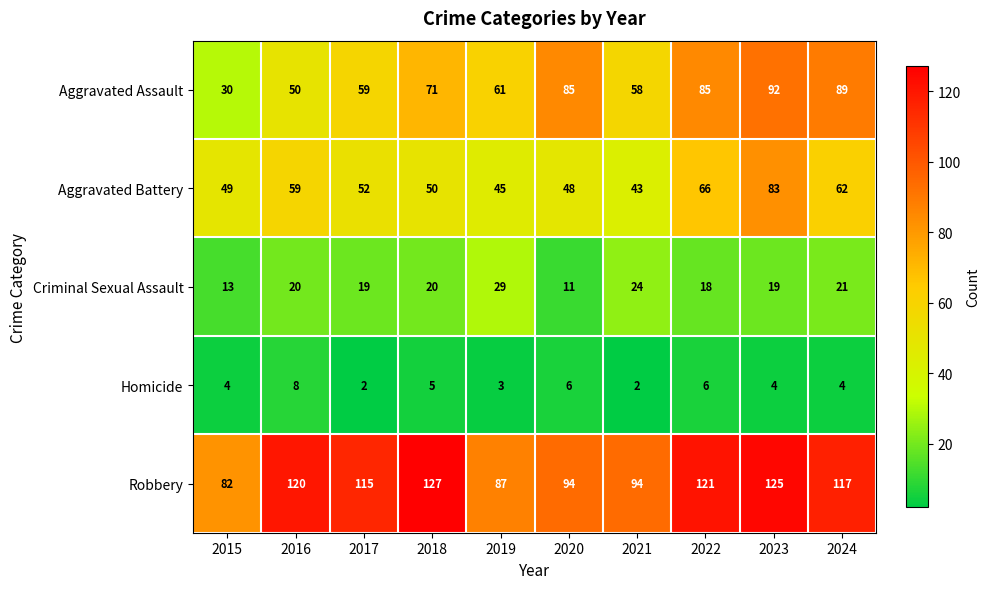

How many data points does each series have?

10